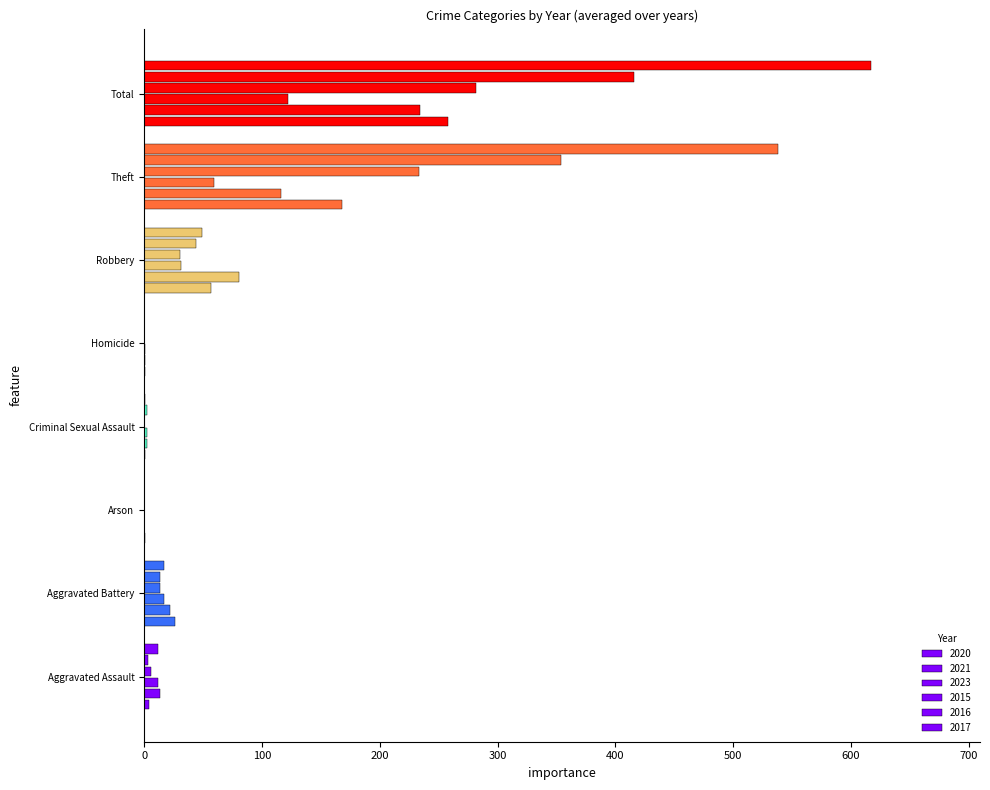

Count the number of categories in the chart.

8